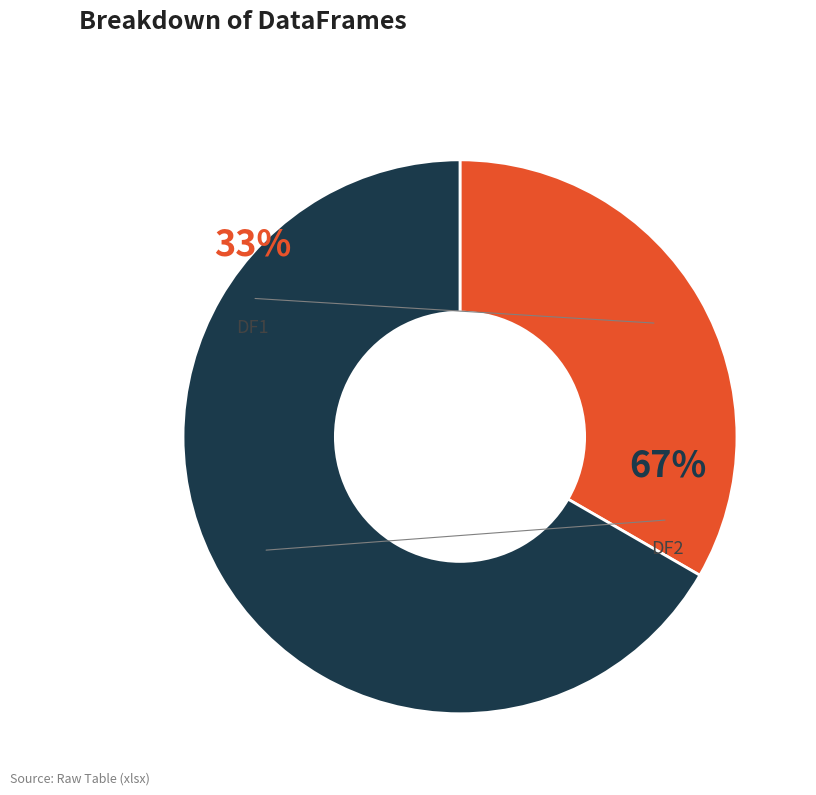

Which slice is the smallest?

DF1